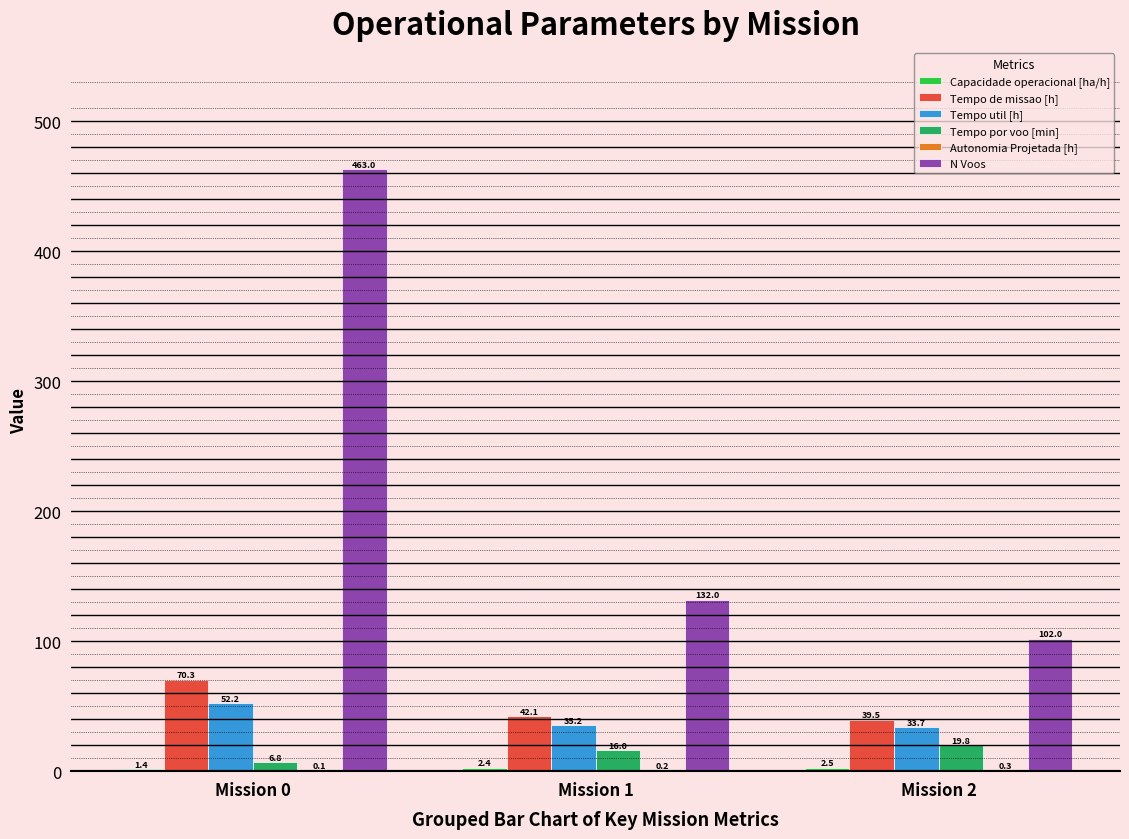

At which label does N Voos reach its peak?

Mission 0